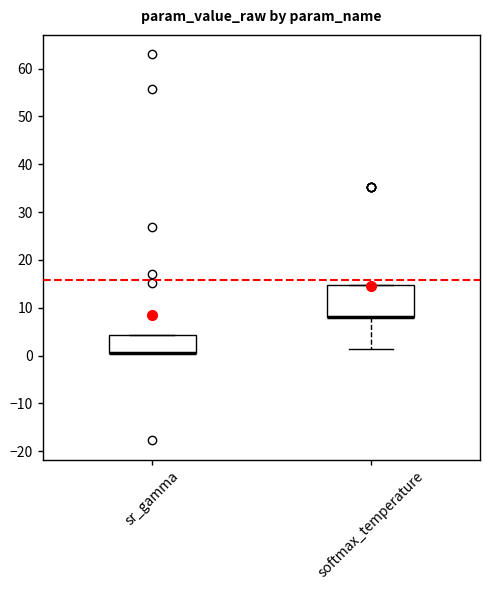

Which box is the tallest, from its lower edge to its upper edge?

softmax_temperature